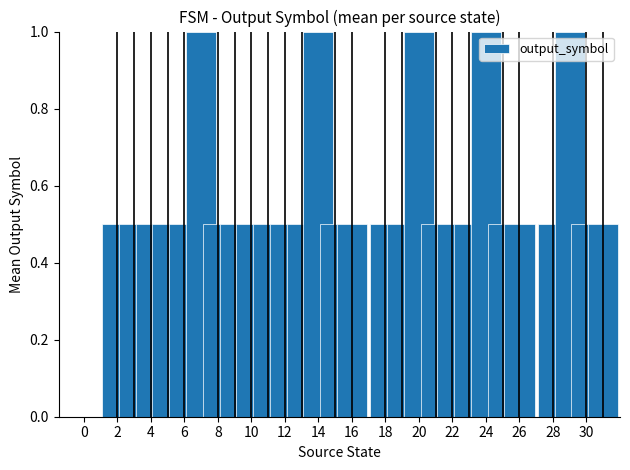

What is the maximum value shown in the chart?

1.0